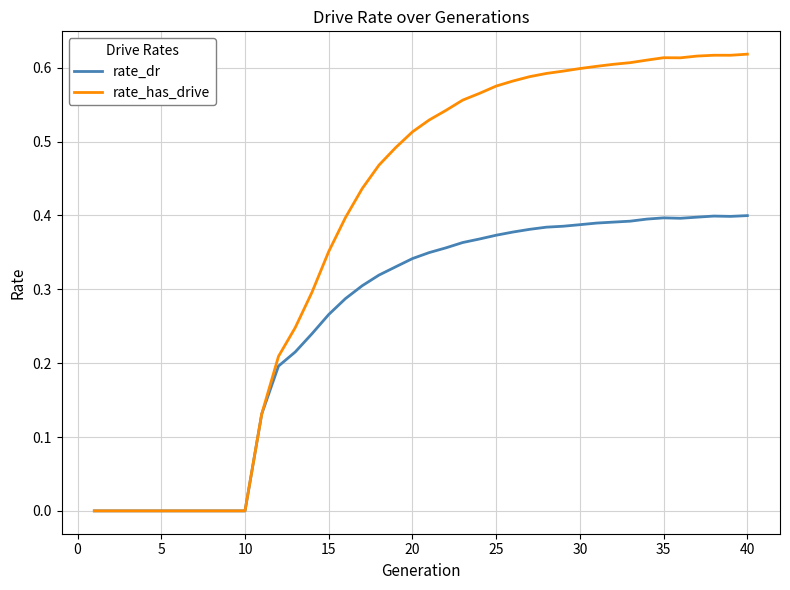

Rank the series by their maximum value, from highest to lowest.

rate_has_drive, rate_dr